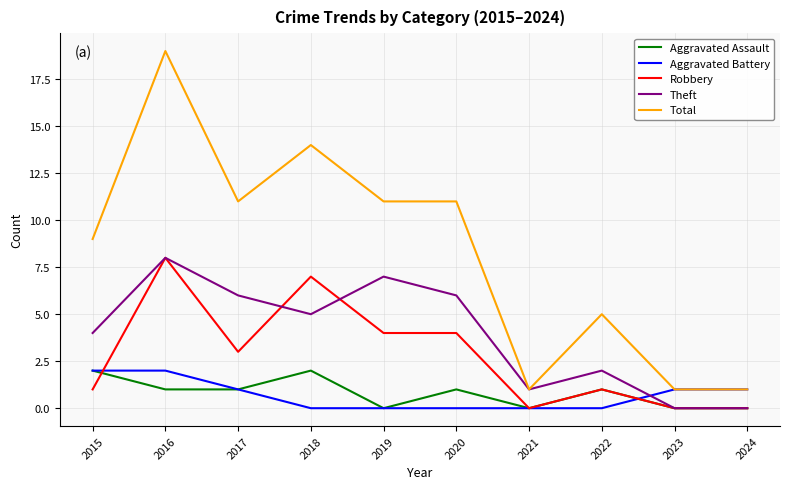

How many lines are shown in the chart?

5